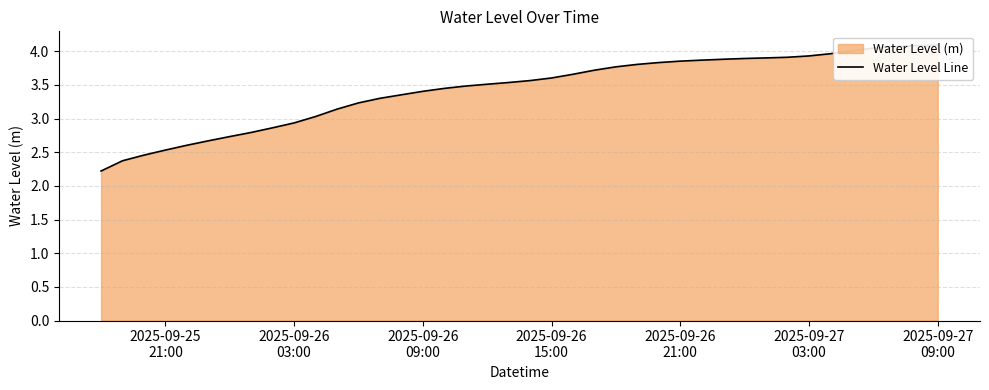

Does the chart have visible grid lines?

Yes